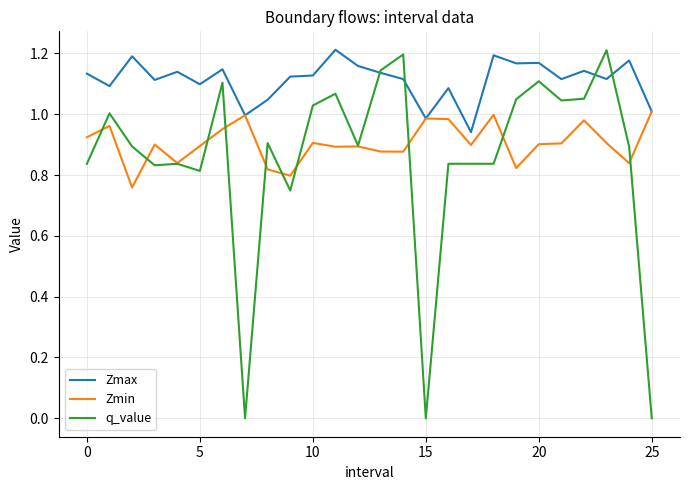

Which series has the largest range (max minus min)?

q_value